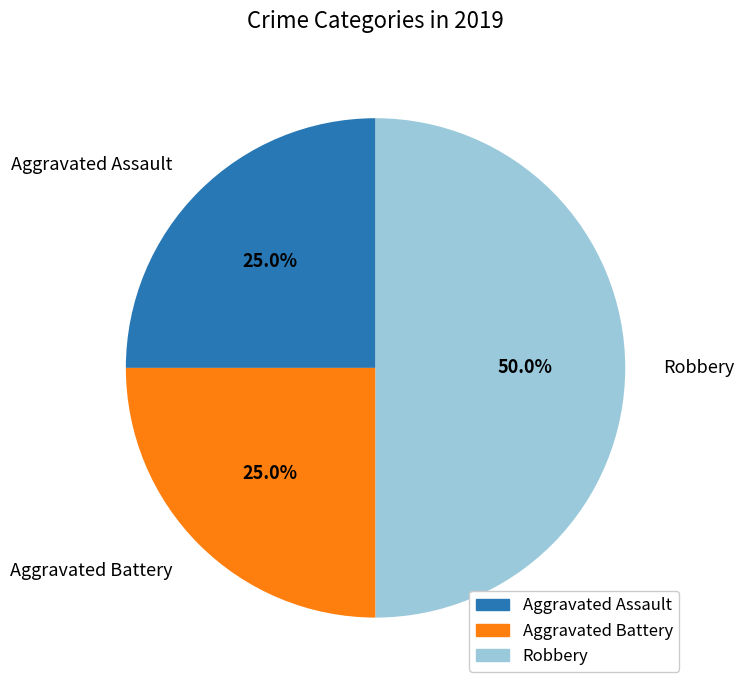

To the nearest percent, what portion does Robbery represent?

50%